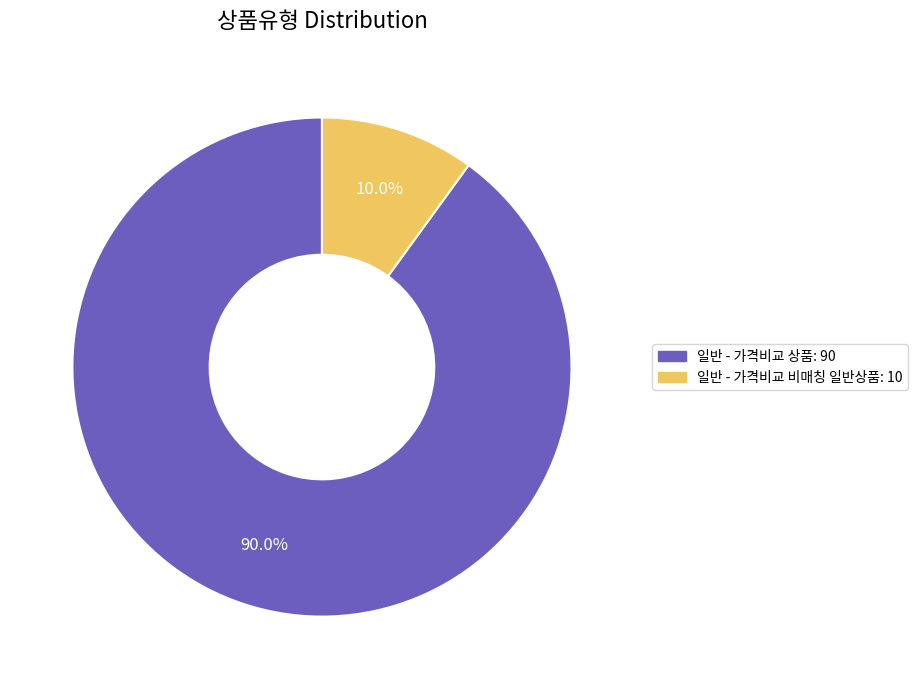

Is 일반 - 가격비교 비매칭 일반상품 the majority of the pie?

No